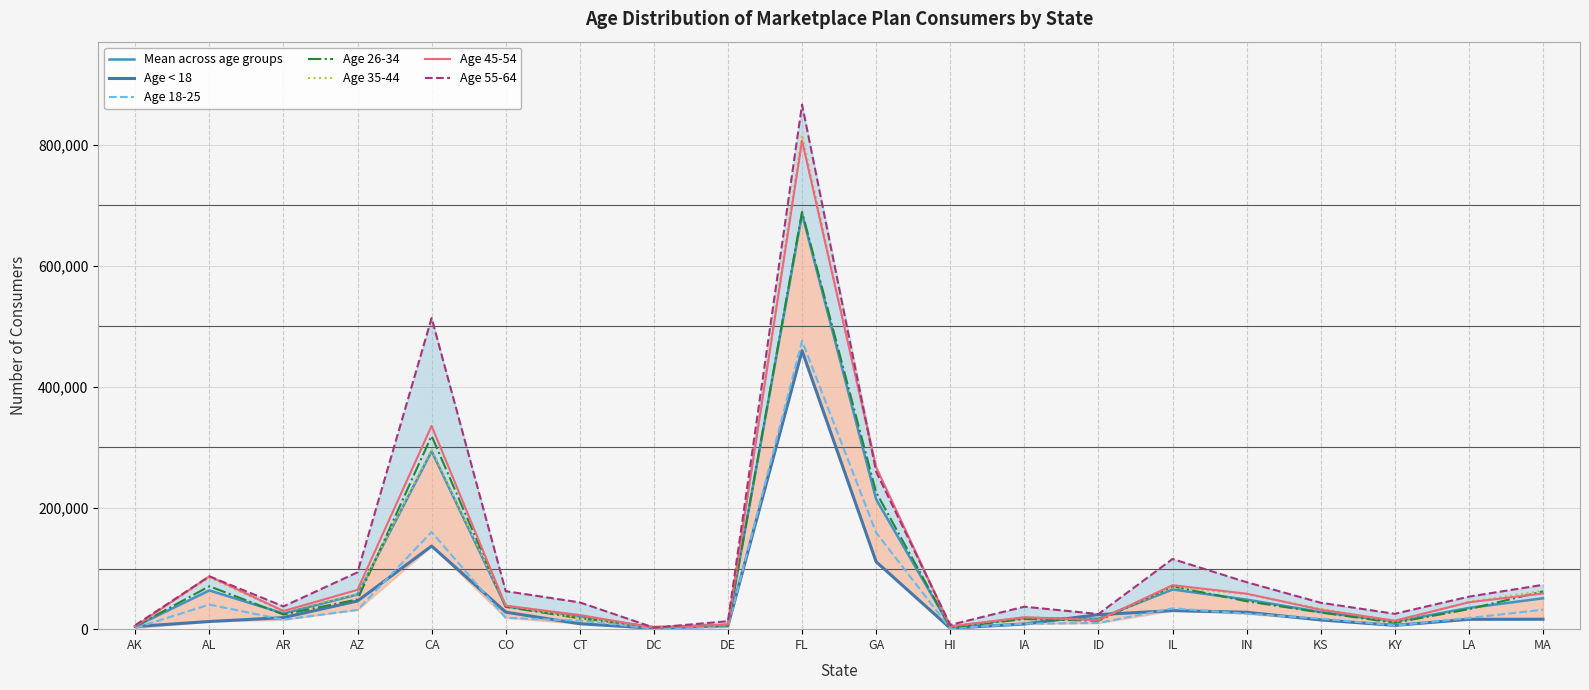

How many values in the Age 35-44 series exceed 39843?

9